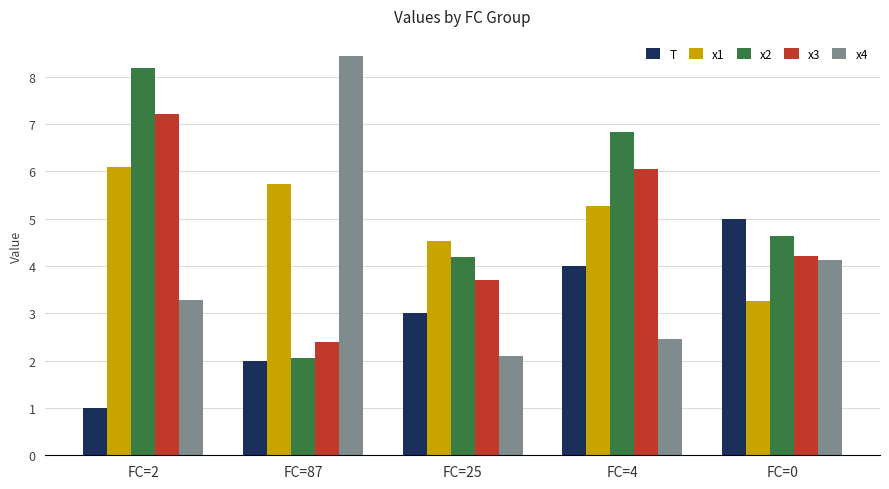

Reading right to left, extract all data points from this chart.

T: FC=0=5.0	FC=4=4.0	FC=25=3.0	FC=87=2.0	FC=2=1.0
x1: FC=0=3.3	FC=4=5.3	FC=25=4.5	FC=87=5.7	FC=2=6.1
x2: FC=0=4.6	FC=4=6.8	FC=25=4.2	FC=87=2.0	FC=2=8.2
x3: FC=0=4.2	FC=4=6.1	FC=25=3.7	FC=87=2.4	FC=2=7.2
x4: FC=0=4.1	FC=4=2.5	FC=25=2.1	FC=87=8.4	FC=2=3.3